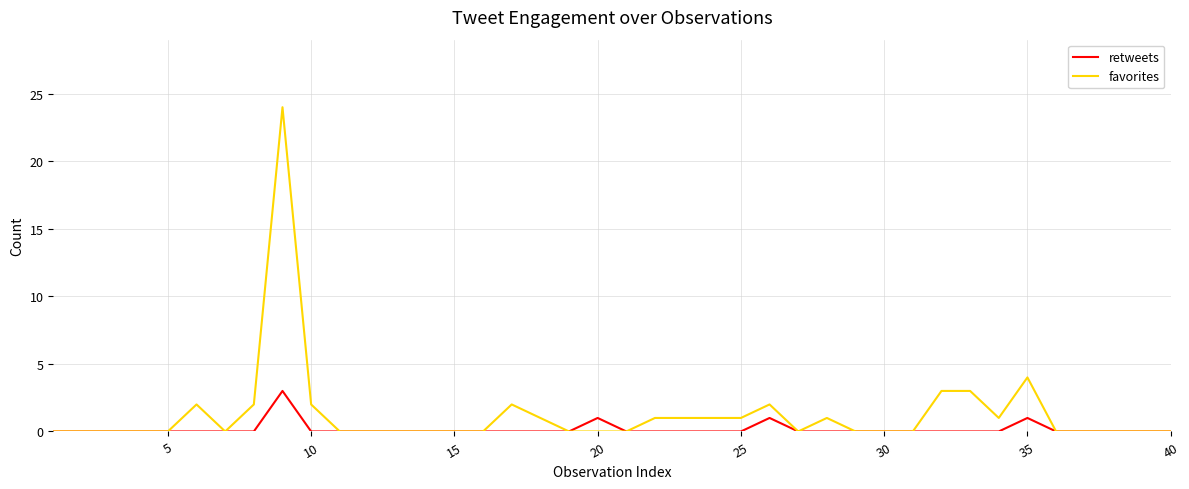

What is the difference between the maximum and minimum values in the retweets series?

3